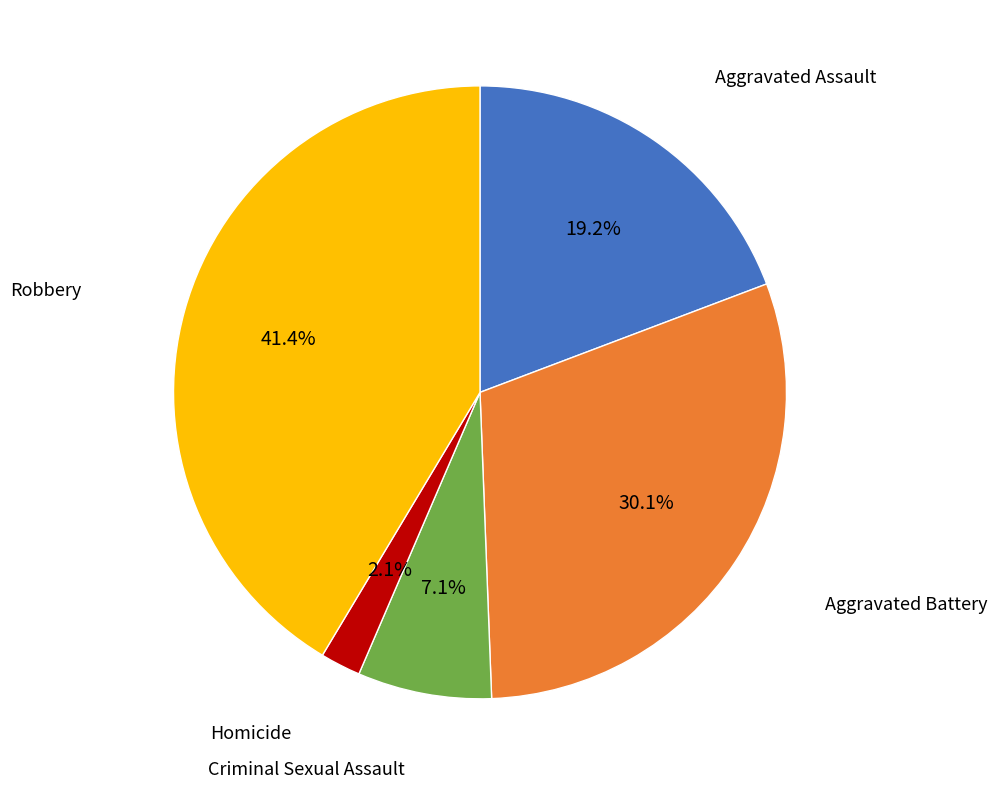

Is there any slice that represents more than half of the pie?

No